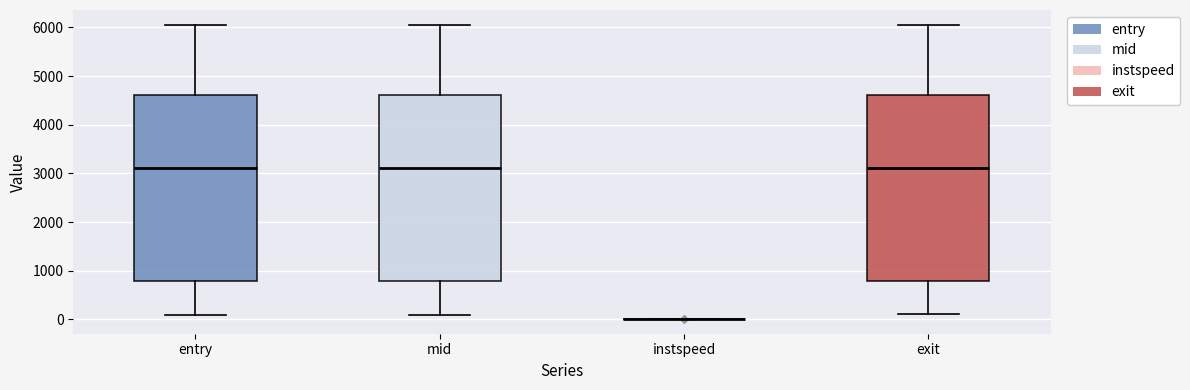

Where does the upper whisker of the box for mid end on the y-axis? The values are not printed on the chart, so give them approximately, as read against the axis.

6100